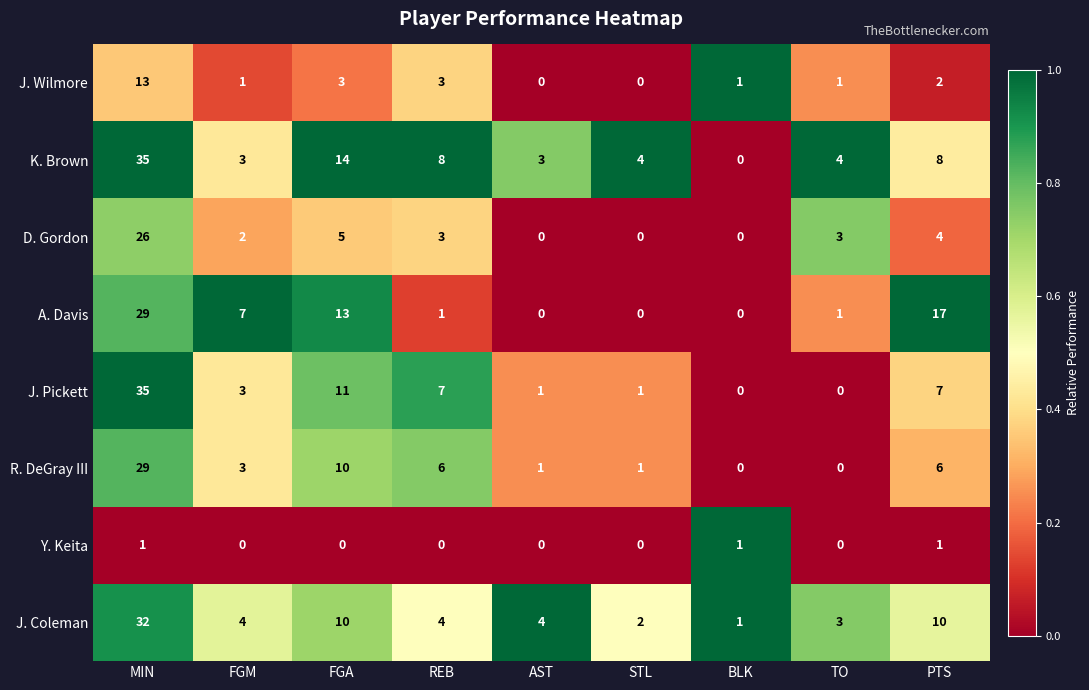

Which series changed the most between MIN and TO?

J. Pickett